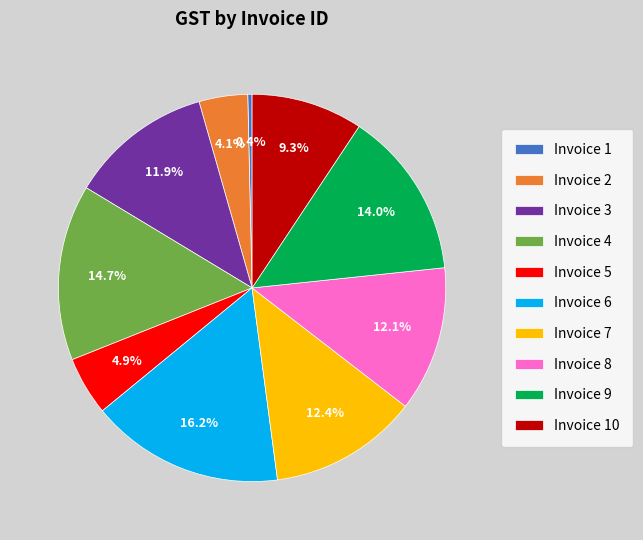

What is the smallest slice in the pie chart?

Invoice 1